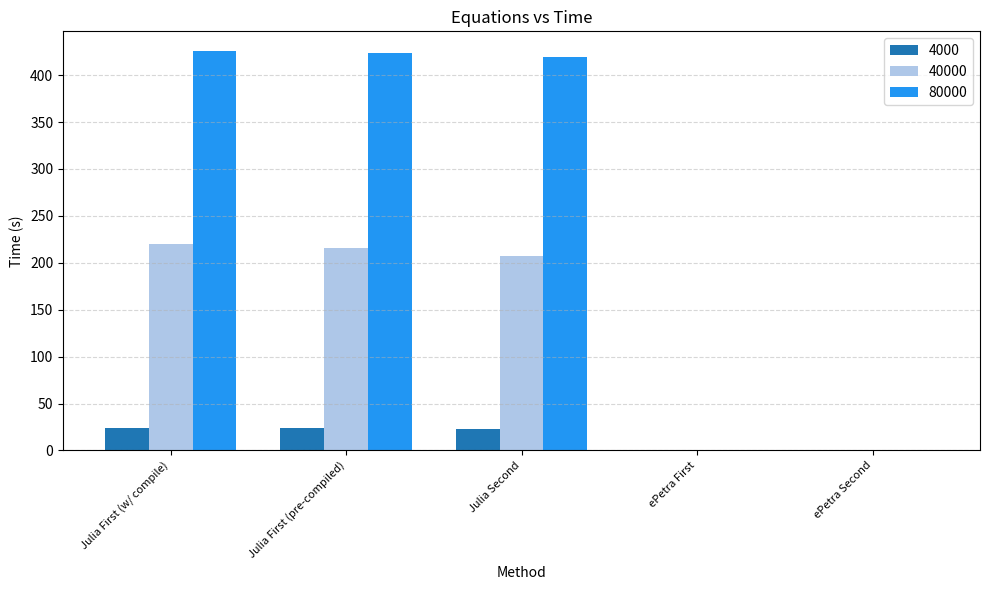

What are all the series names shown in the legend?

4000, 40000, 80000